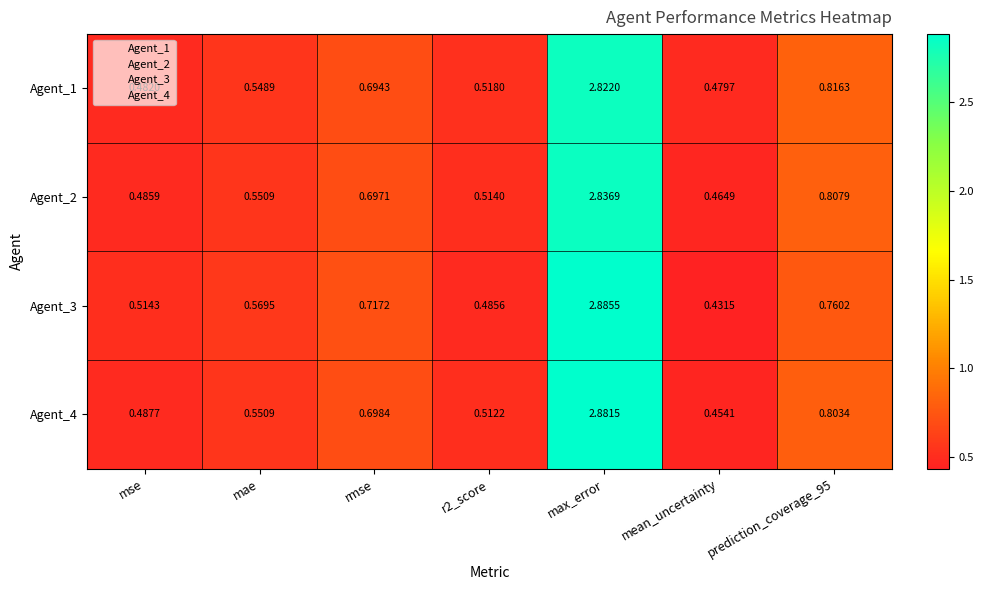

Which category has the lowest value across all series?

mean_uncertainty